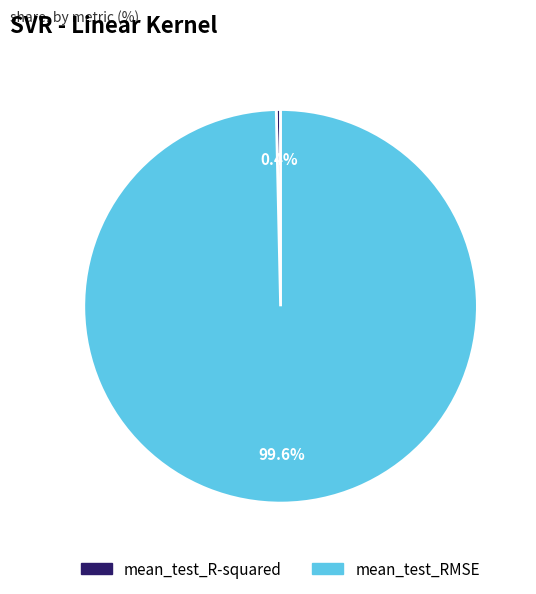

Which slice is the largest?

mean_test_RMSE